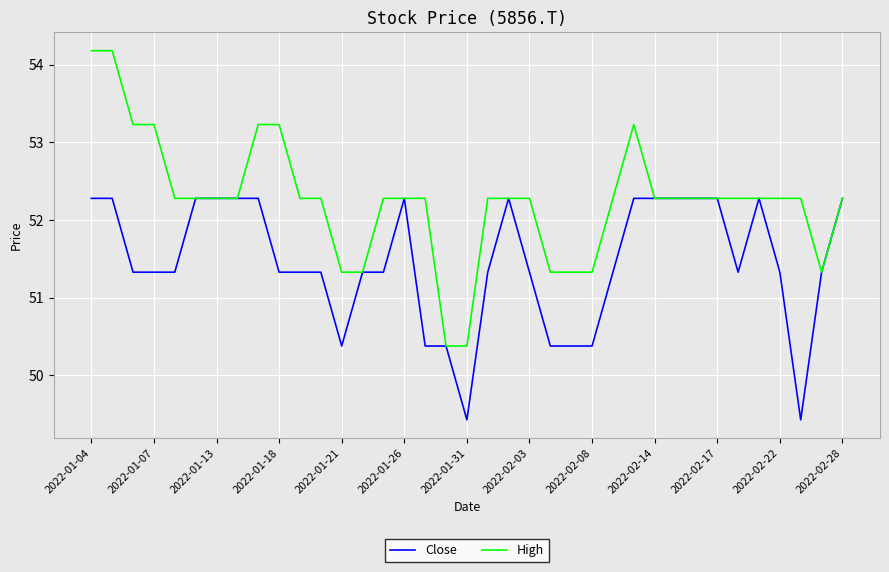

Which series has the largest total across all categories?

High